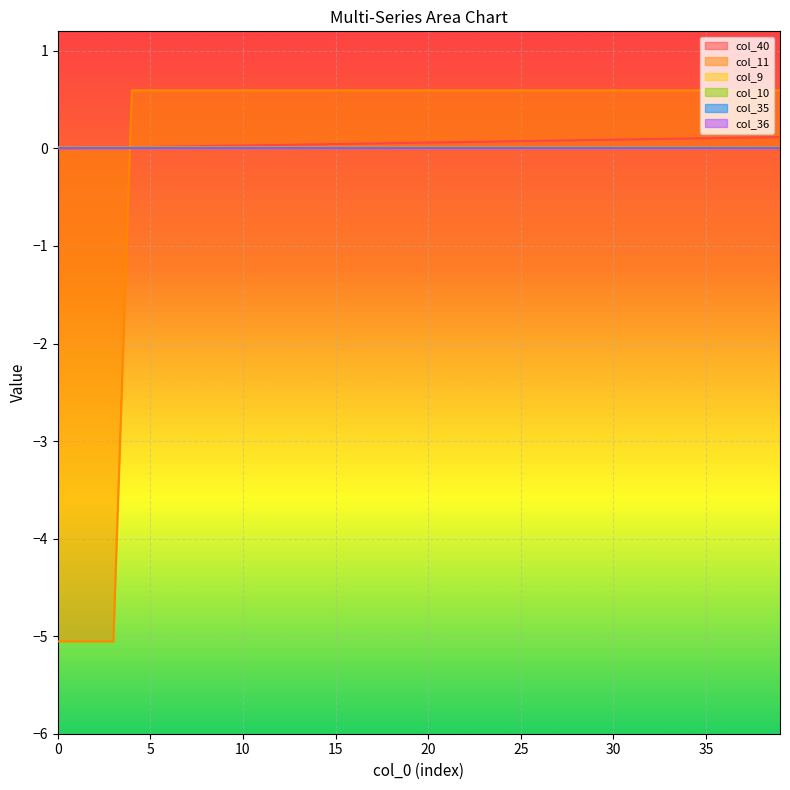

What is the value of the col_11 point at the 26th from the left?

0.6